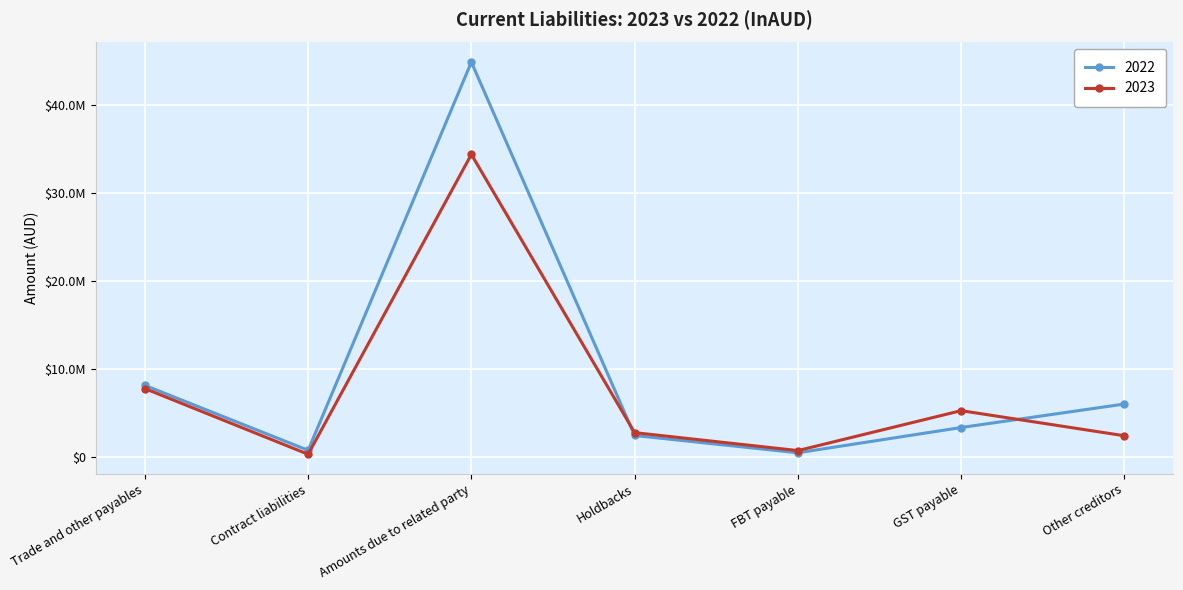

Reading left to right, extract all data points from this chart.

2023: 7802444	333926	34427416	2795414	754341	5293901	2441269
2022: 8166254	785740	44920374	2471759	503541	3376358	6047112